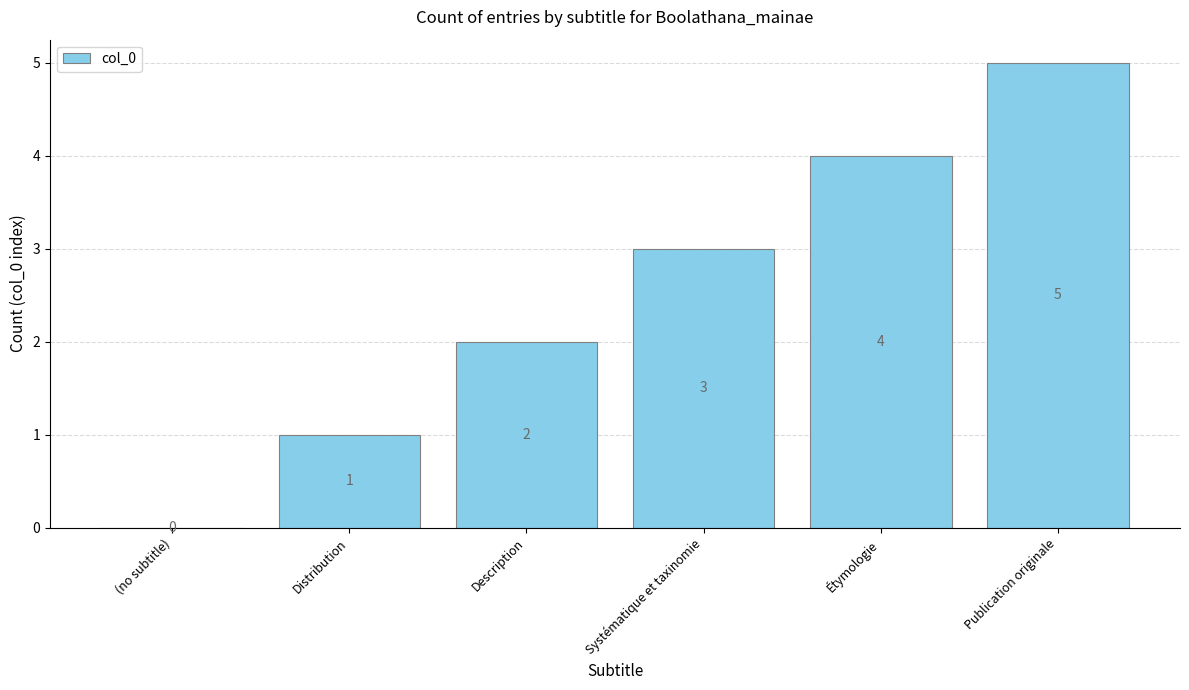

Reading left to right, extract all data points from this chart.

0	1	2	3	4	5